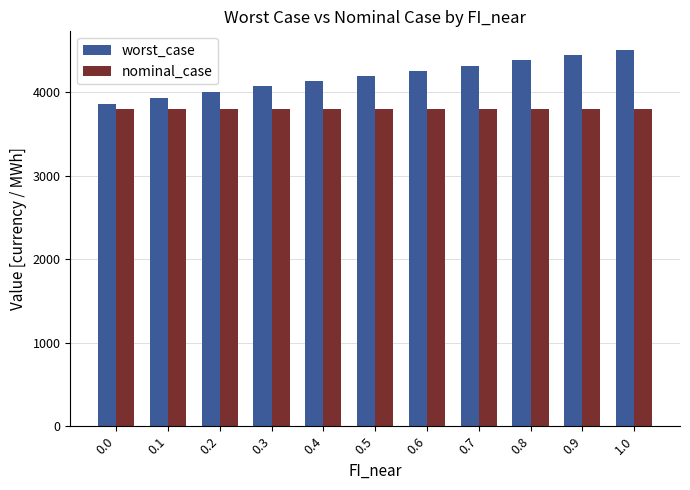

Which series has the largest range (max minus min)?

worst_case